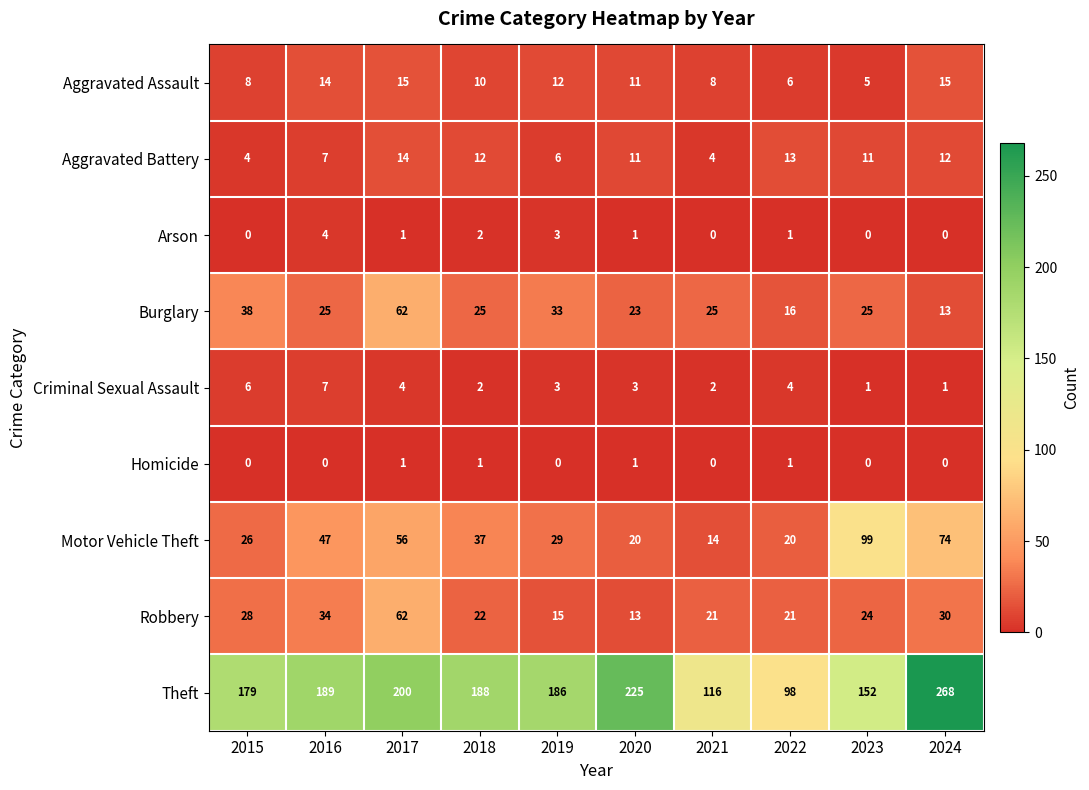

At which label does Burglary first exceed 25?

2015